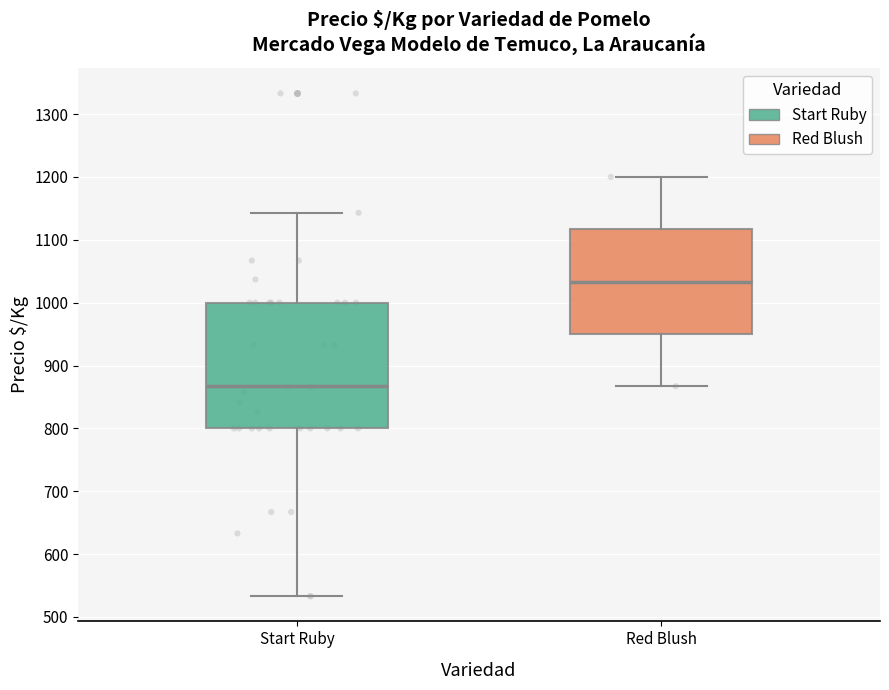

Where does the upper whisker of the box for Start Ruby end on the y-axis? The values are not printed on the chart, so give them approximately, as read against the axis.

1140